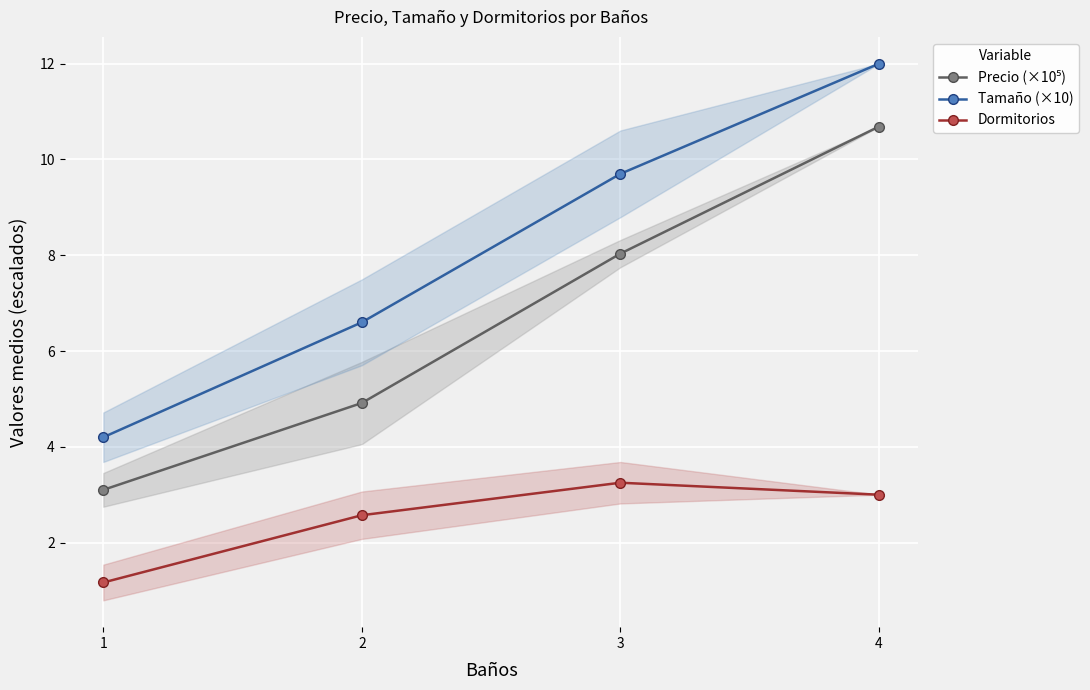

True or false: Precio (×10⁵) has more than 0 interior local peaks.

False